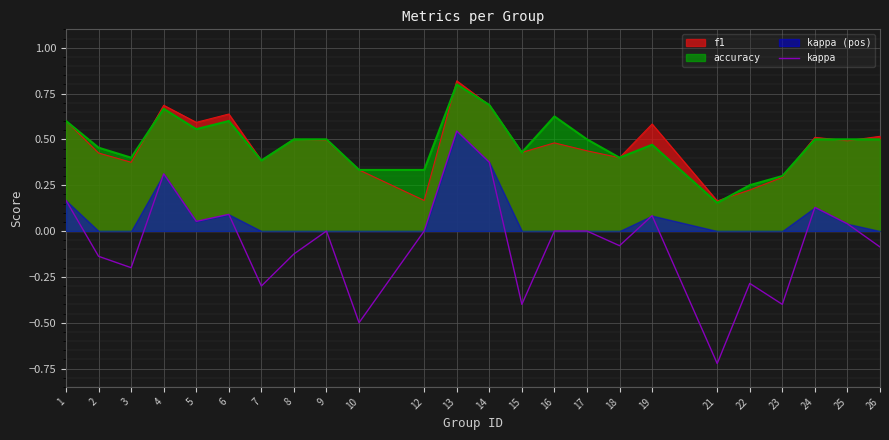

Is it true that kappa equals 0.0 at 12?

True